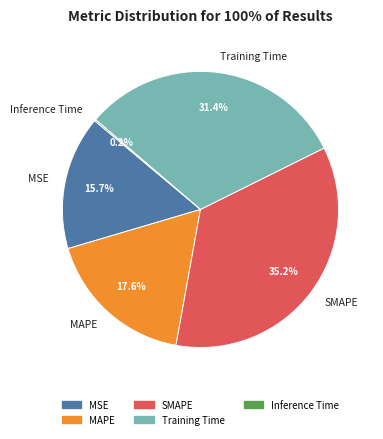

Does MSE account for over 50% of the chart?

No